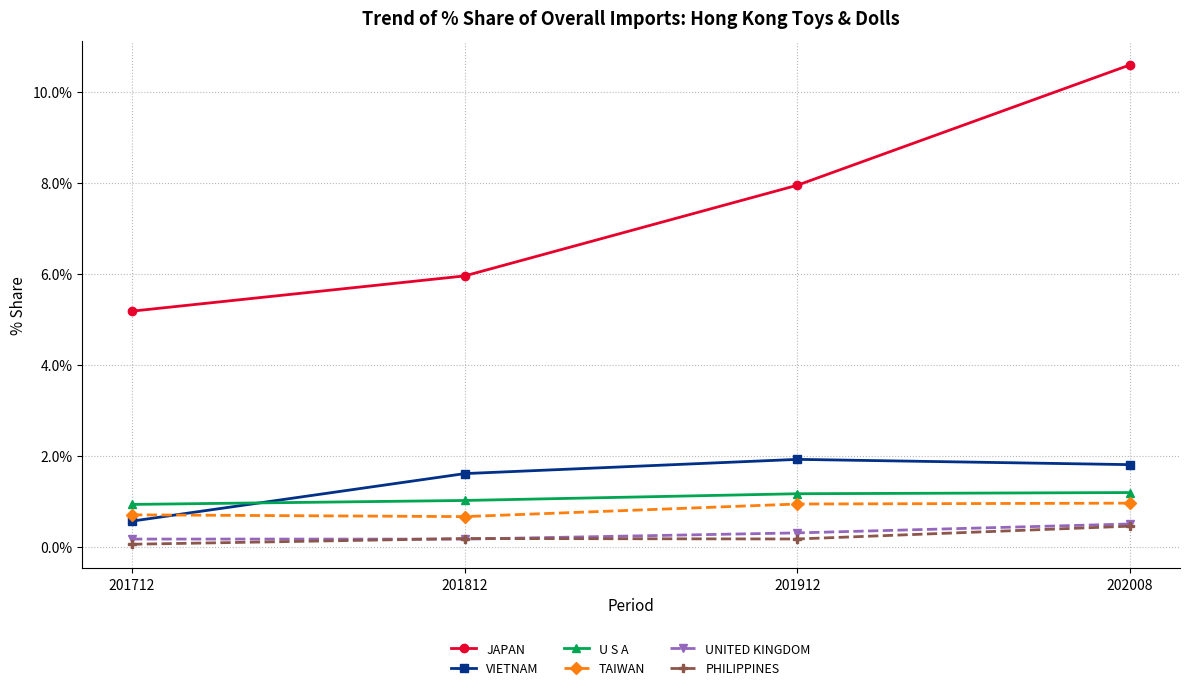

What is the value of the JAPAN point at the 4th from the left?

10.6